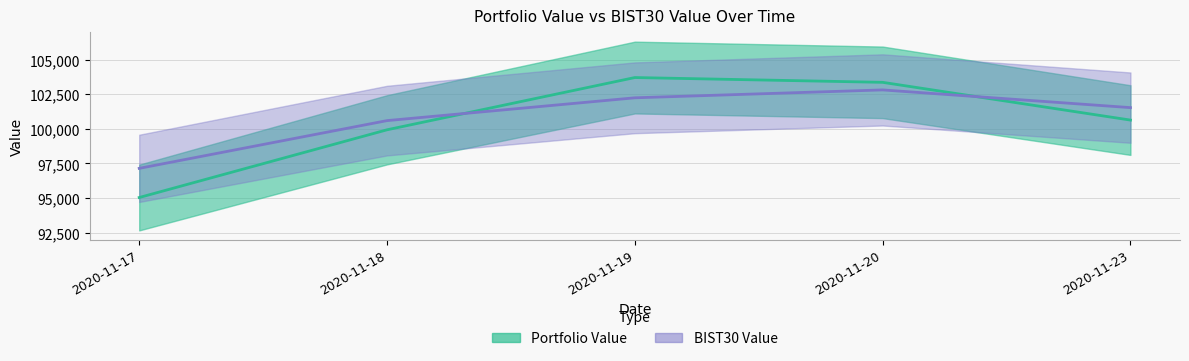

What is the difference between the second highest and minimum values in the BIST30 Value series?

5095.2